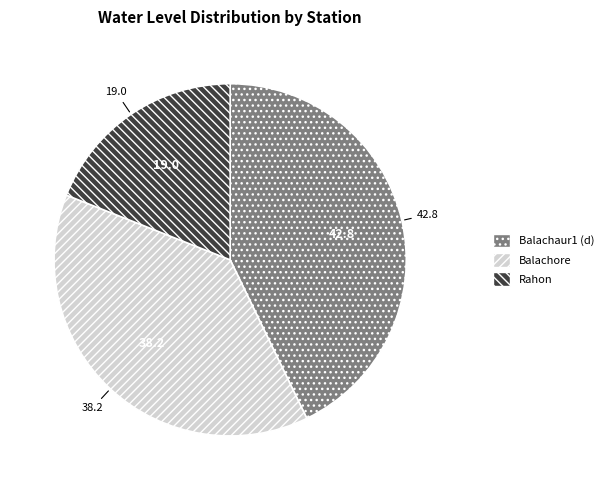

Which category has the biggest portion of the pie?

Balachaur1 (d)